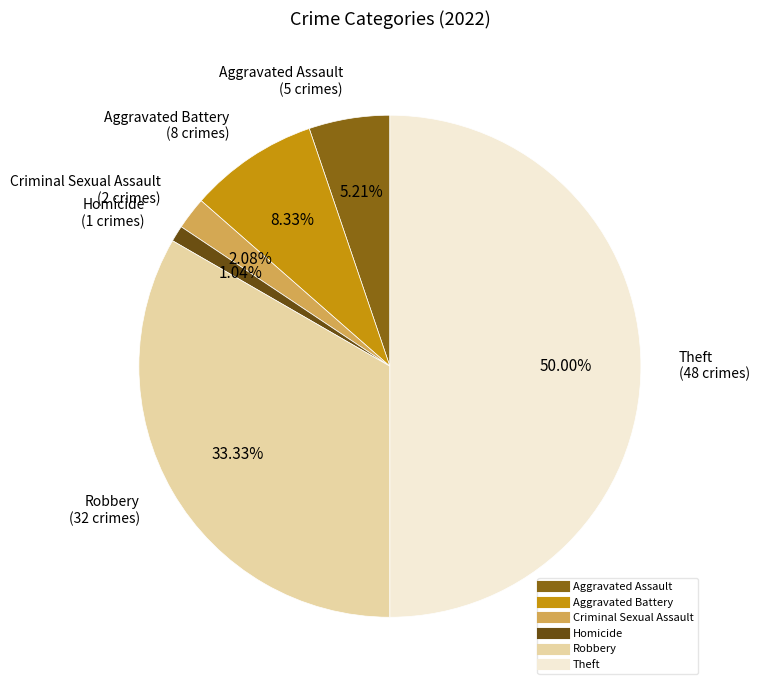

What percentage is the Criminal Sexual Assault slice, to the nearest percent?

2%